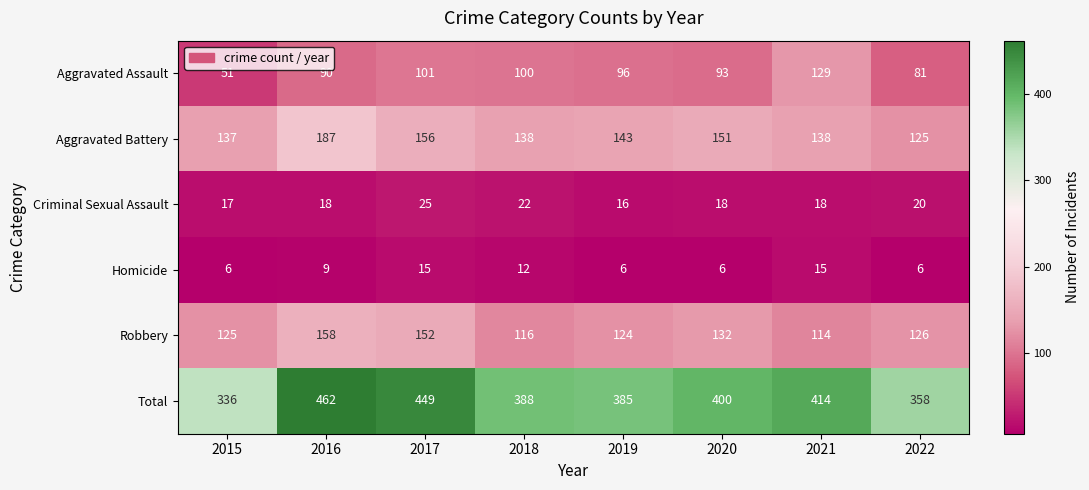

At how many categories does at least one series exceed 287?

8